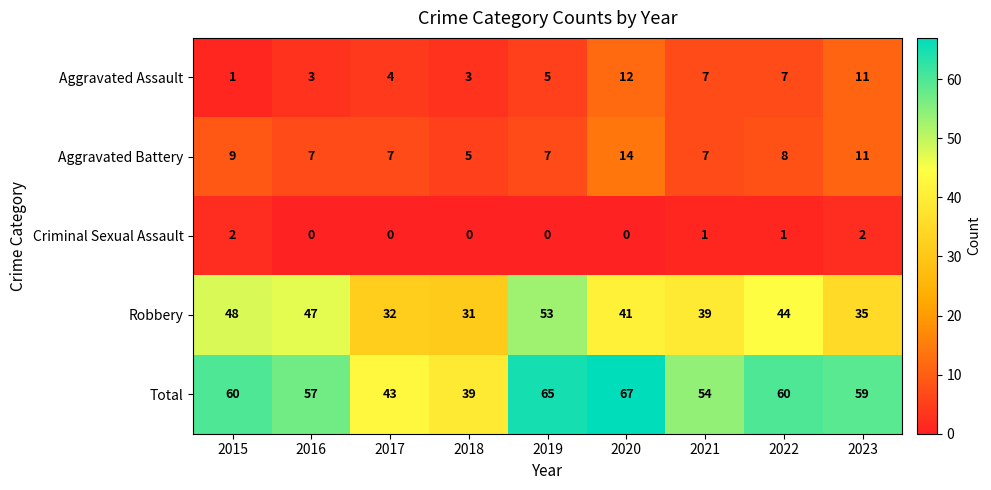

Between 2021 and 2023, which series saw the biggest shift?

Total